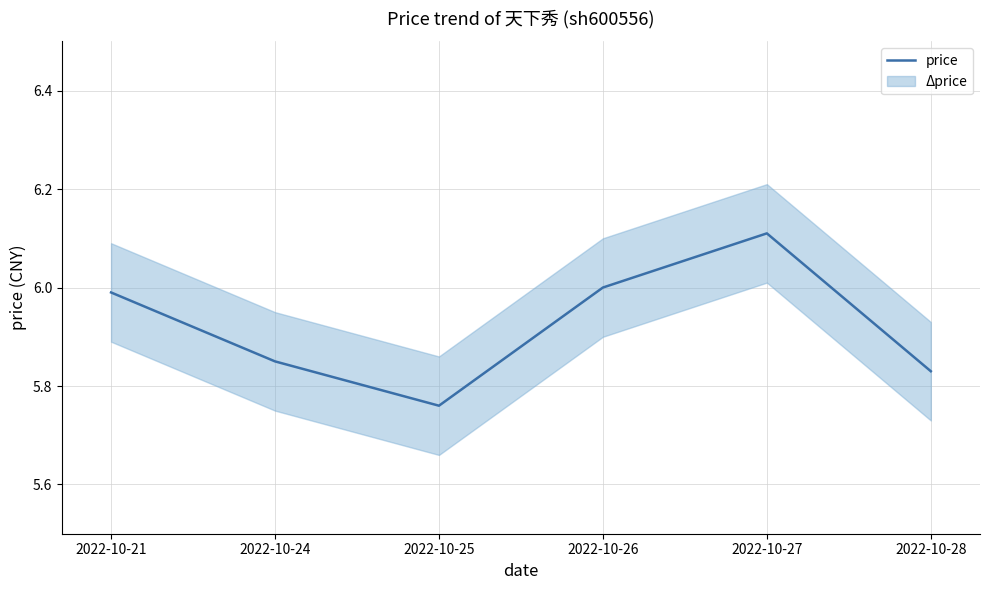

Is it true that the value at 2022-10-21 is 6.0?

True